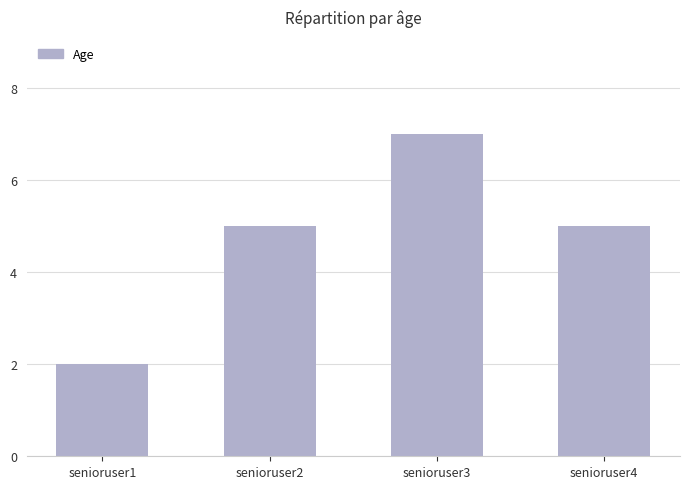

Approximately how many times larger is the value at senioruser1 compared to senioruser3?

0.3